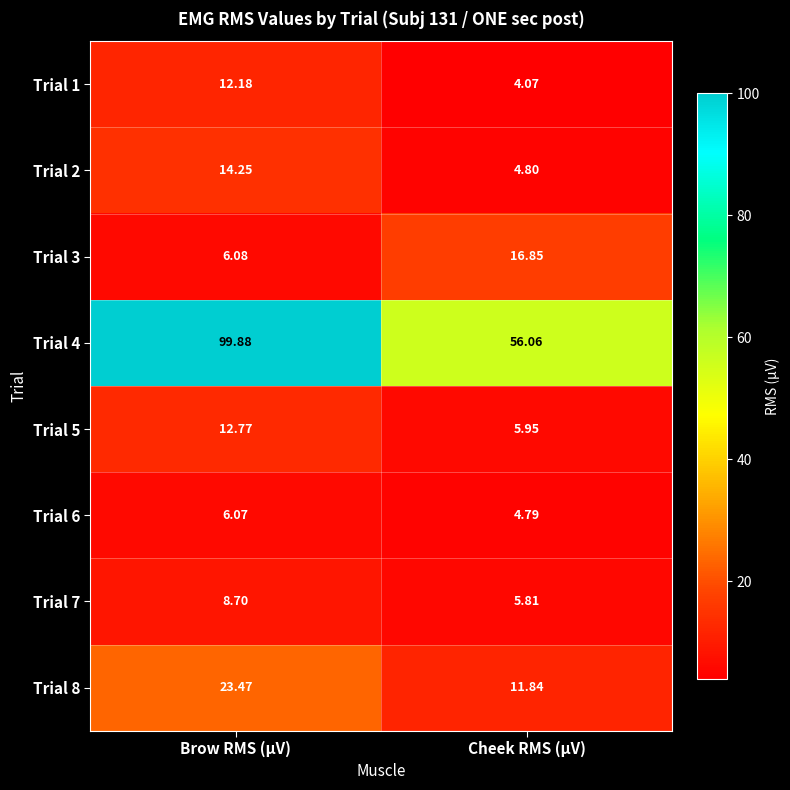

At which label is Trial 1 closest to 8?

Cheek RMS (µV)